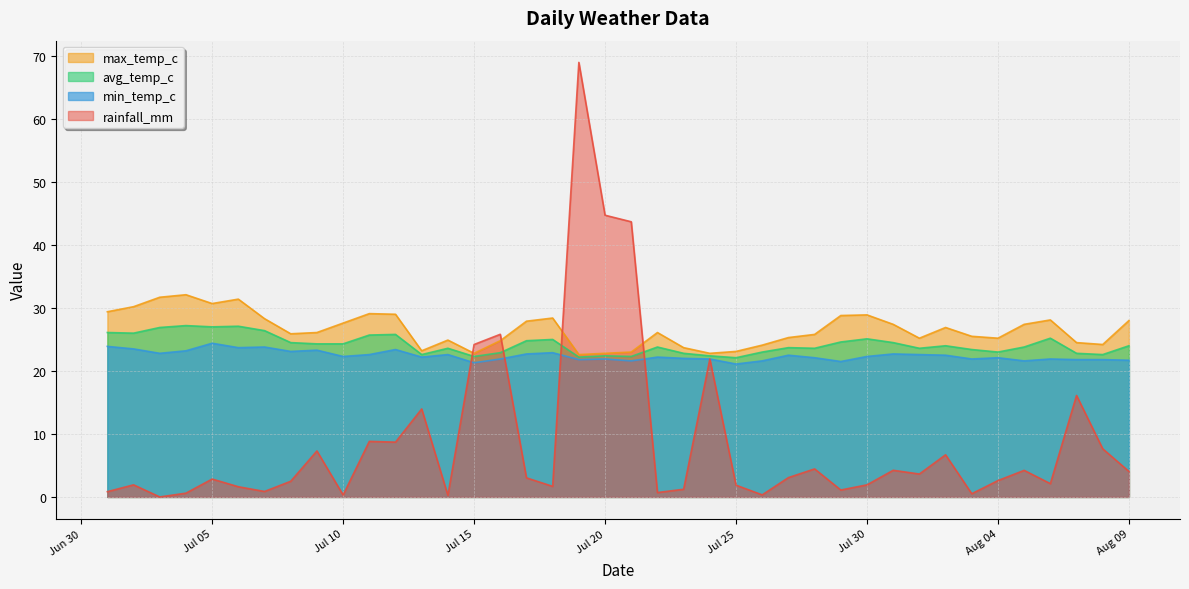

After their last crossing, which series has the higher values: max_temp_c or rainfall_mm?

max_temp_c